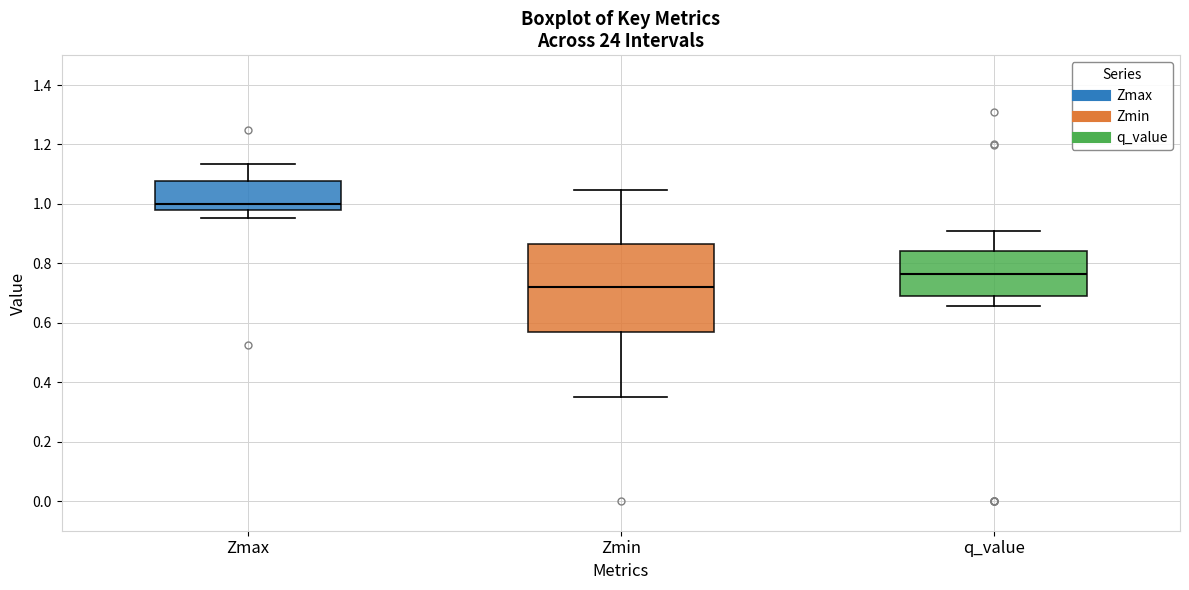

Reading left to right, read every box against the y-axis: the position of its median line, the range the box covers, and the ends of its whiskers. The values are not printed on the chart, so give them approximately, as read against the axis.

Zmax: median 1.00, box 0.98 to 1.08, whiskers 0.96 to 1.14
Zmin: median 0.72, box 0.56 to 0.86, whiskers 0.36 to 1.04
q_value: median 0.76, box 0.68 to 0.84, whiskers 0.66 to 0.90